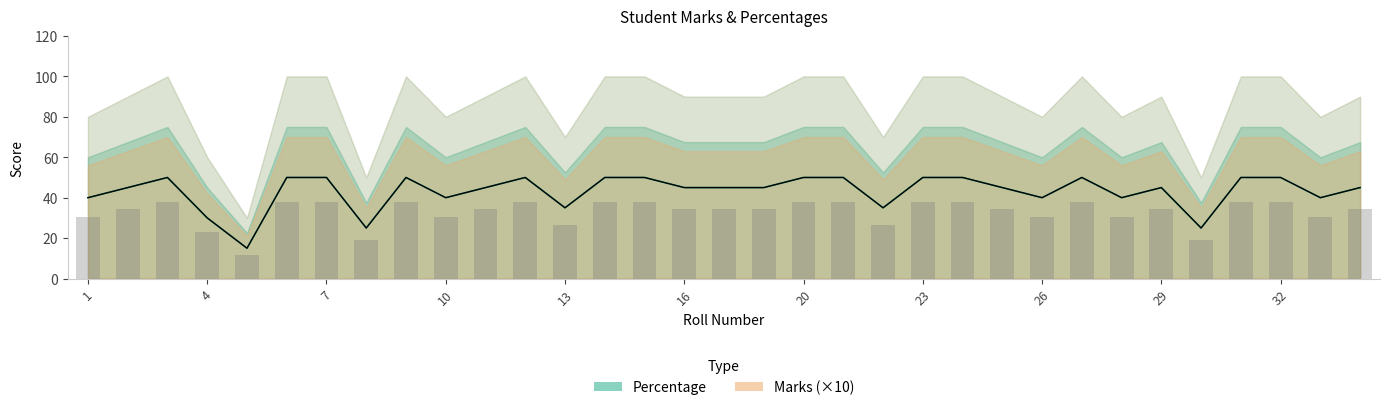

At 25, list the series in order from largest to smallest.

Percent, Marks